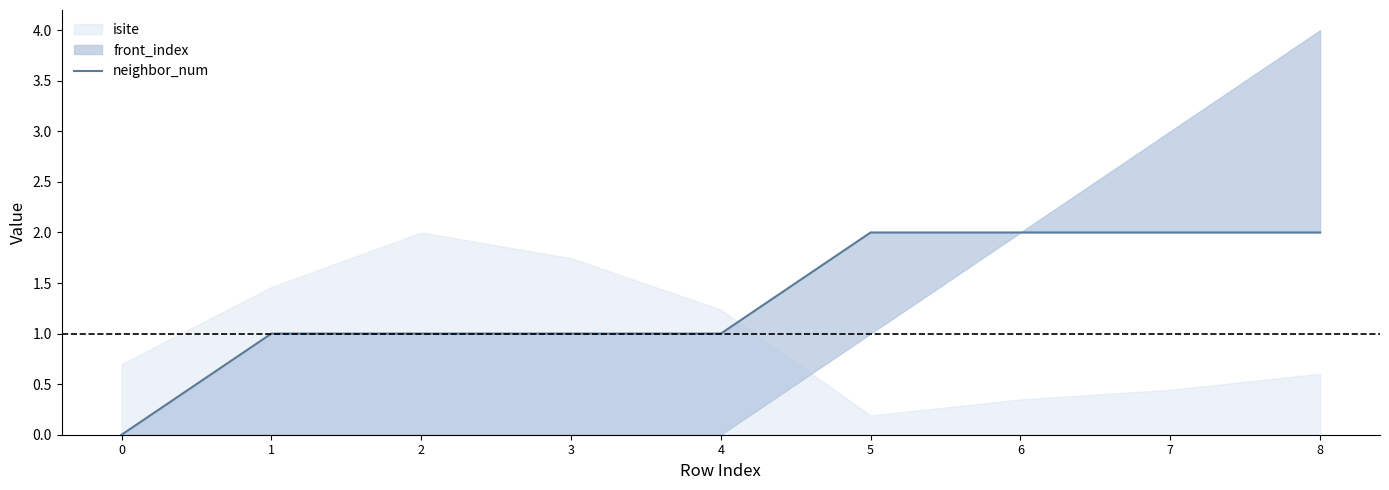

Where is the data nearest to the value 1?

1